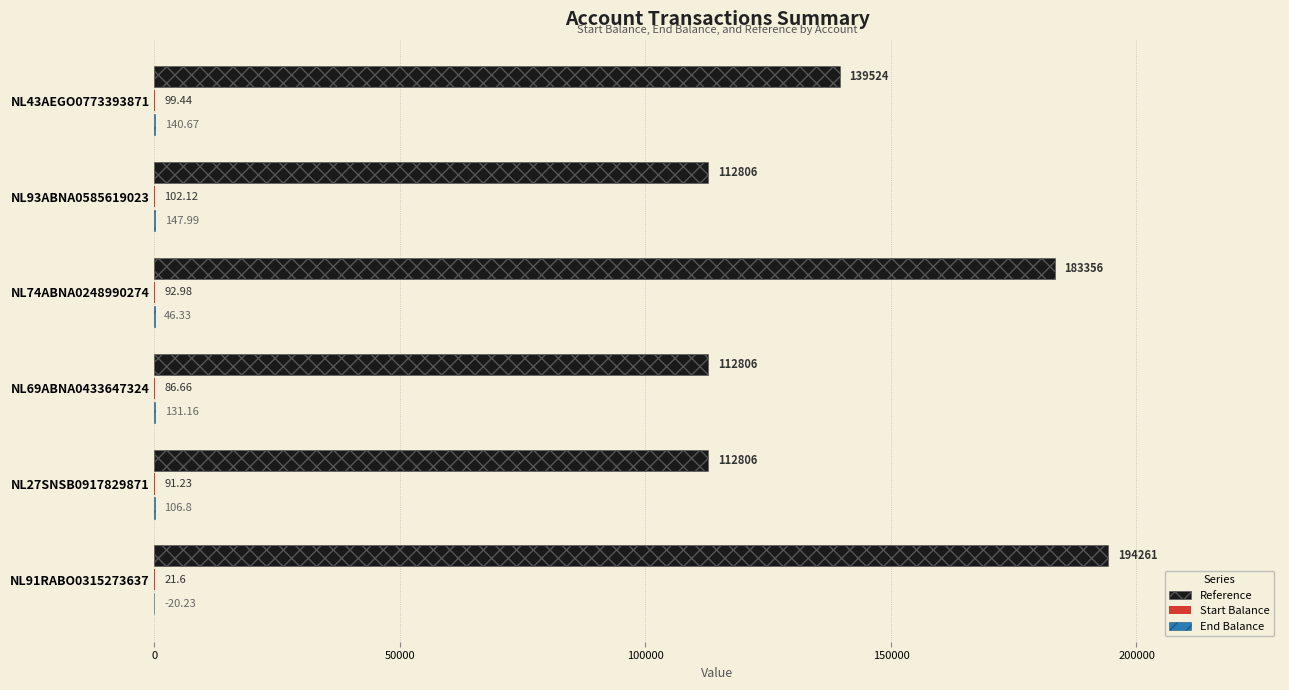

Count the number of data series in this chart.

3